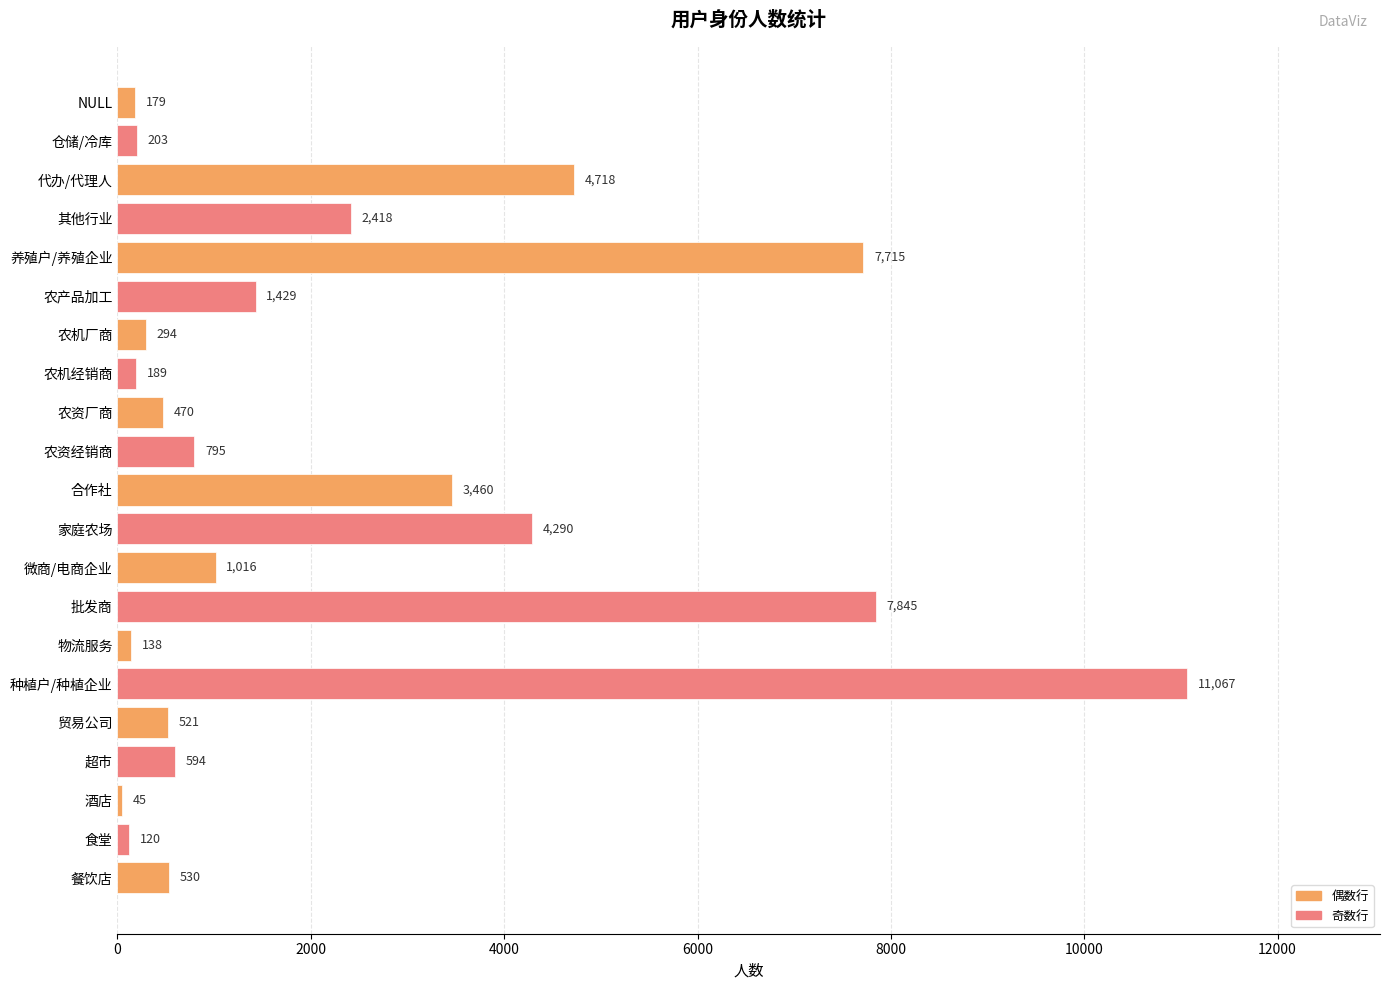

Is it true that the value at 餐饮店 is 530?

True